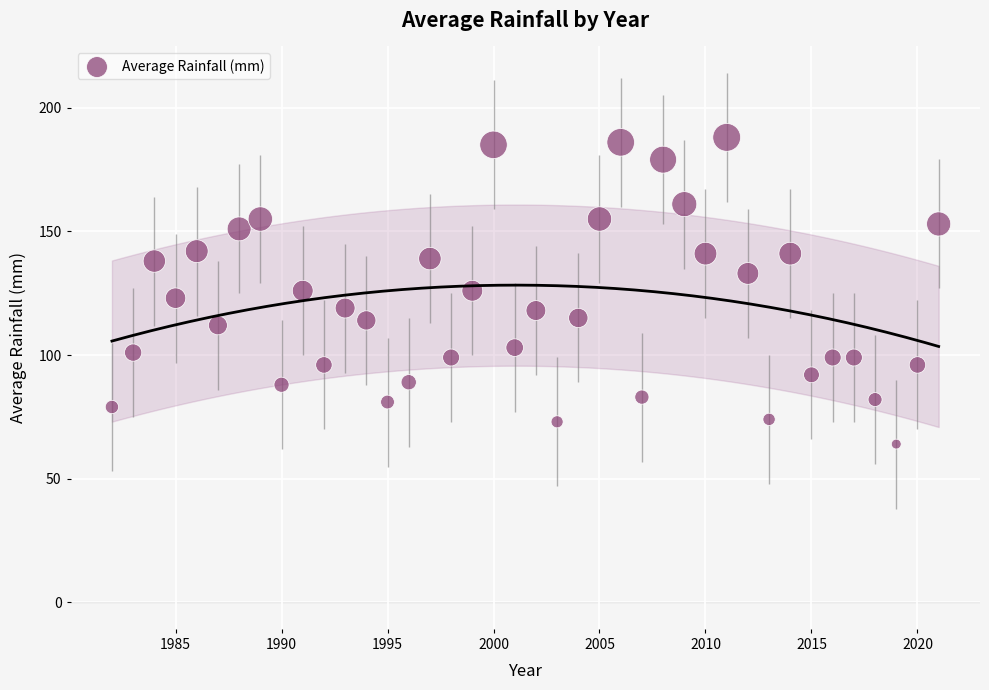

What is the range of Y values (max minus min)?

124